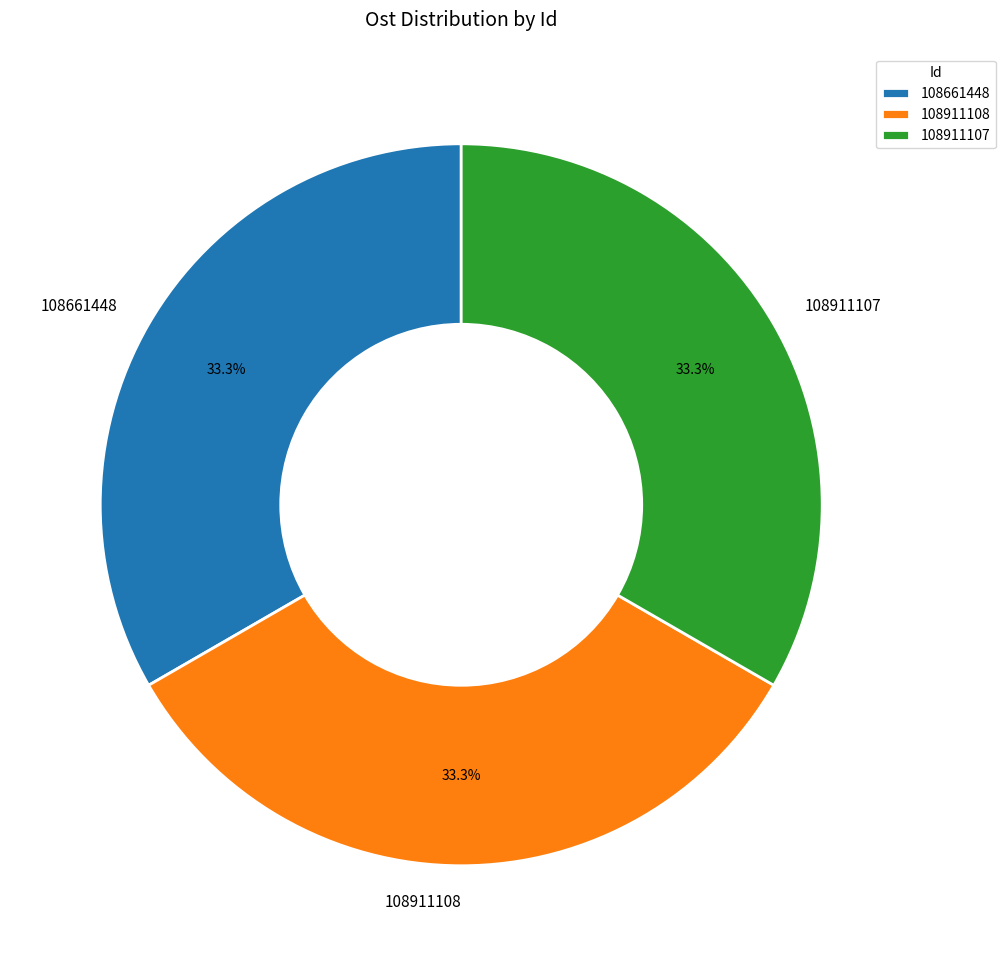

Does 108661448 represent more than half of the total?

No